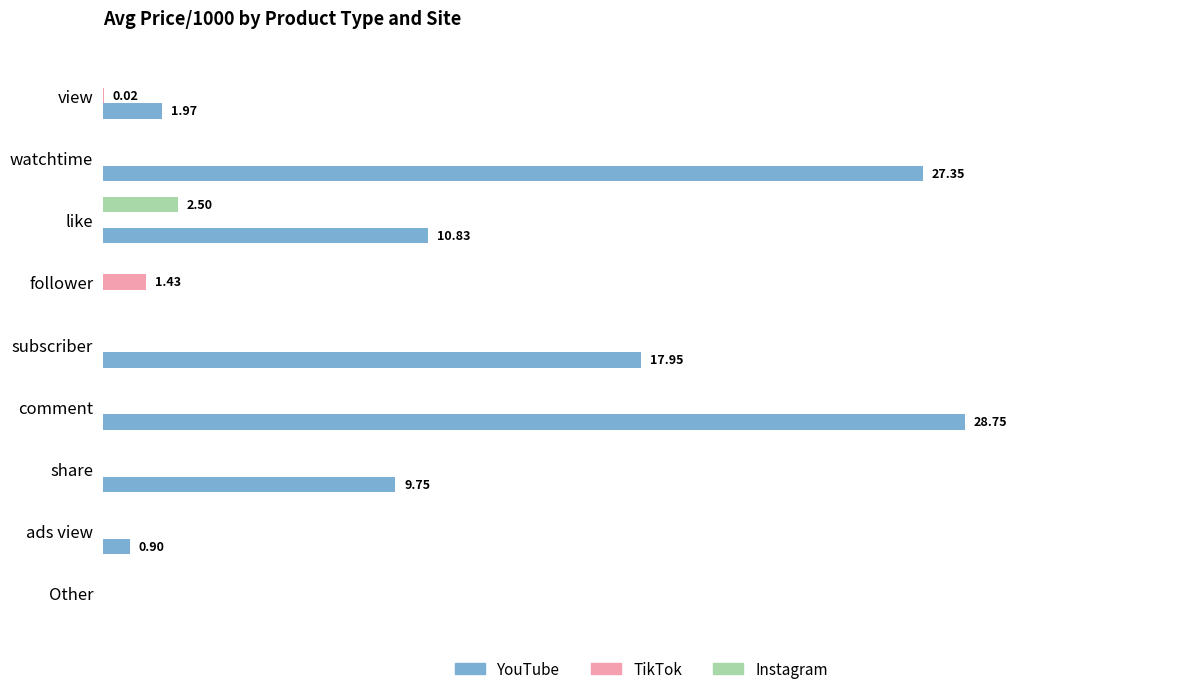

Which category has the highest value in the YouTube series?

comment